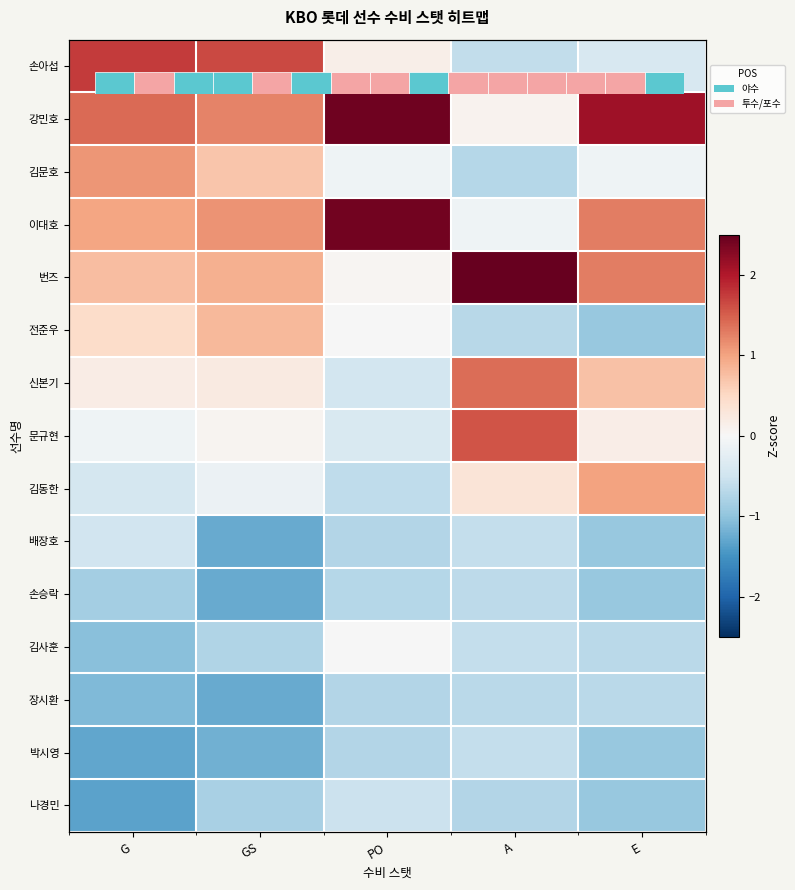

How many values in 신본기 are below zero?

1